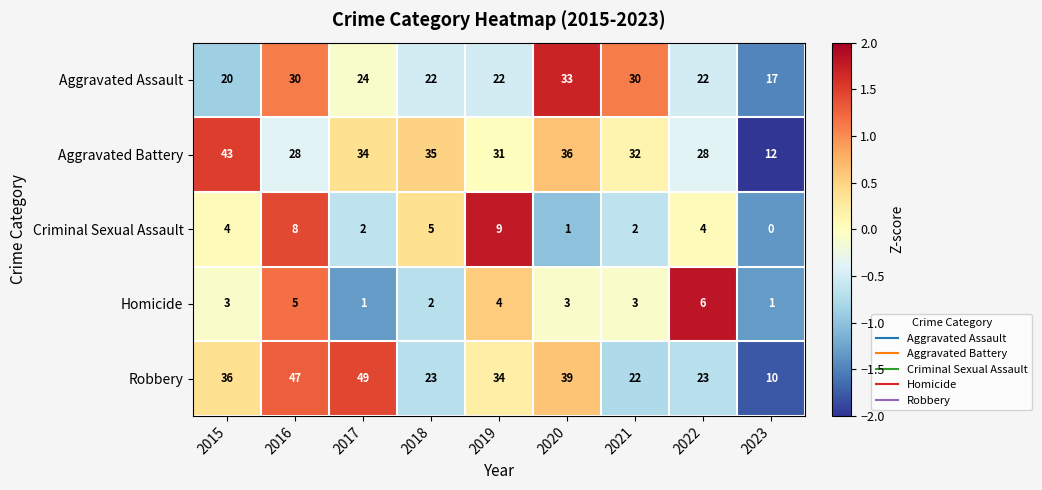

How many Aggravated Assault values are between 22 and 30?

6